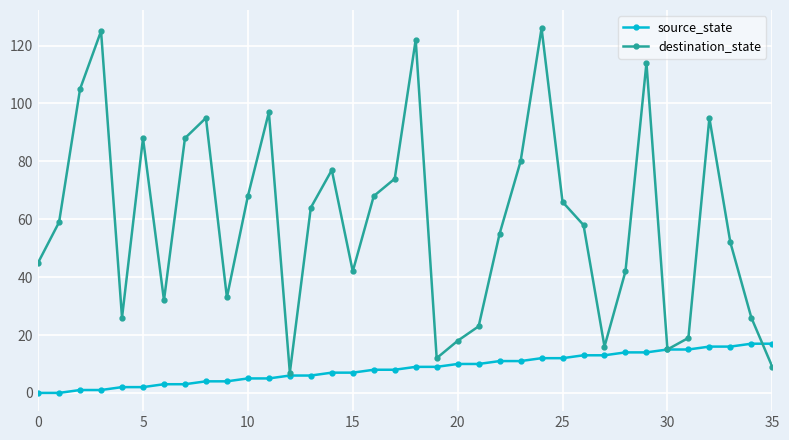

List the series in order of their overall mean, highest first.

destination_state, source_state